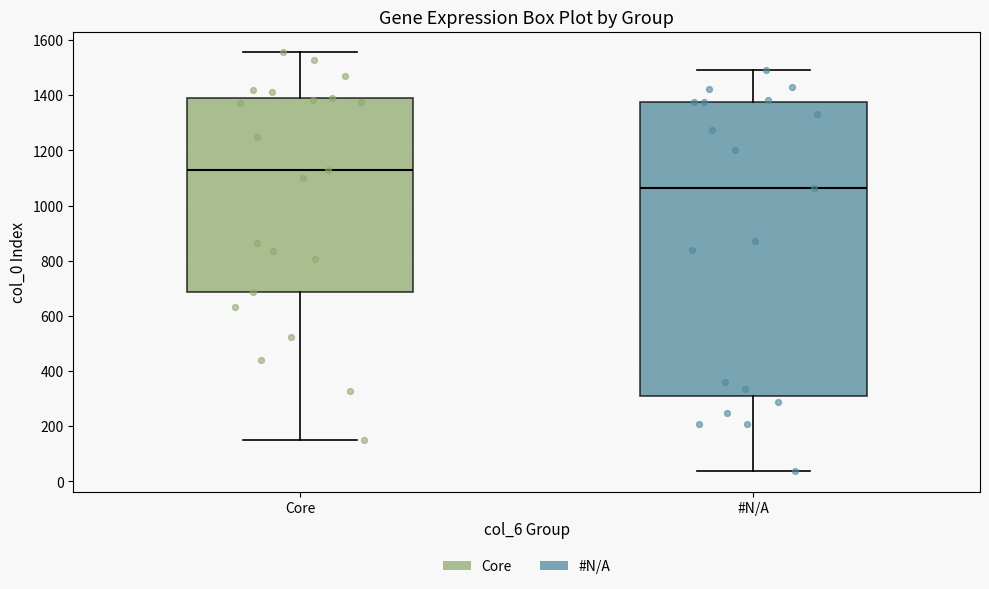

Which box is the tallest, from its lower edge to its upper edge?

#N/A